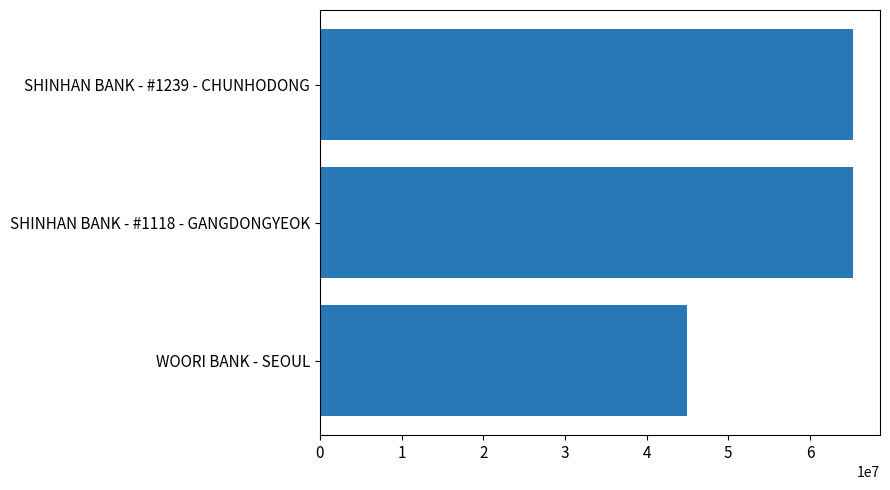

Is it true that the value at WOORI BANK - SEOUL is 44997014?

True